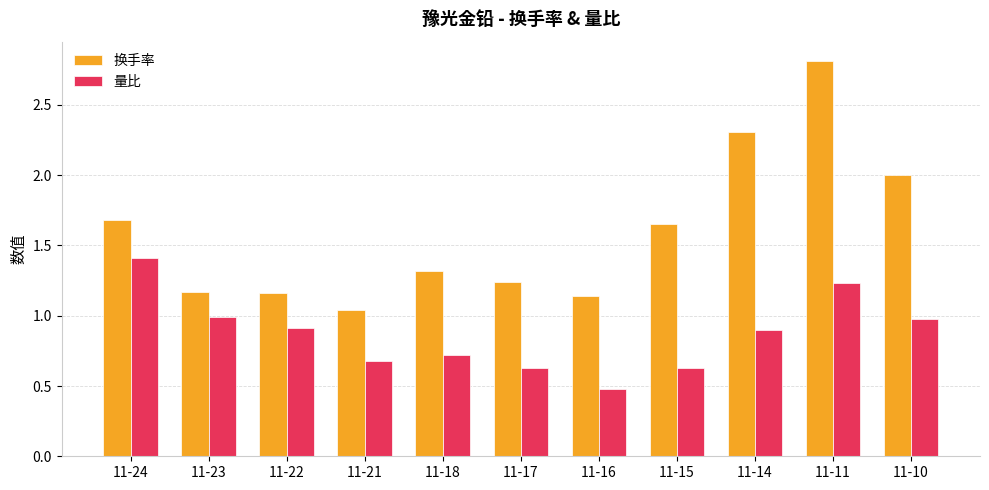

Which series has the widest spread of values?

换手率